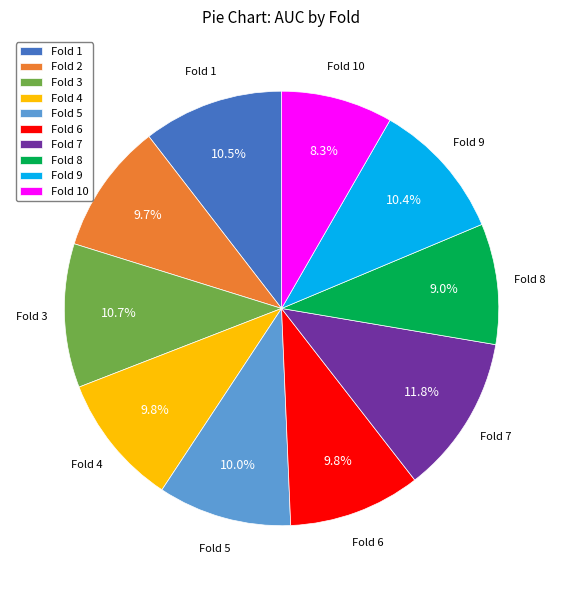

What percentage do Fold 3 and Fold 8 together represent?

19.7%